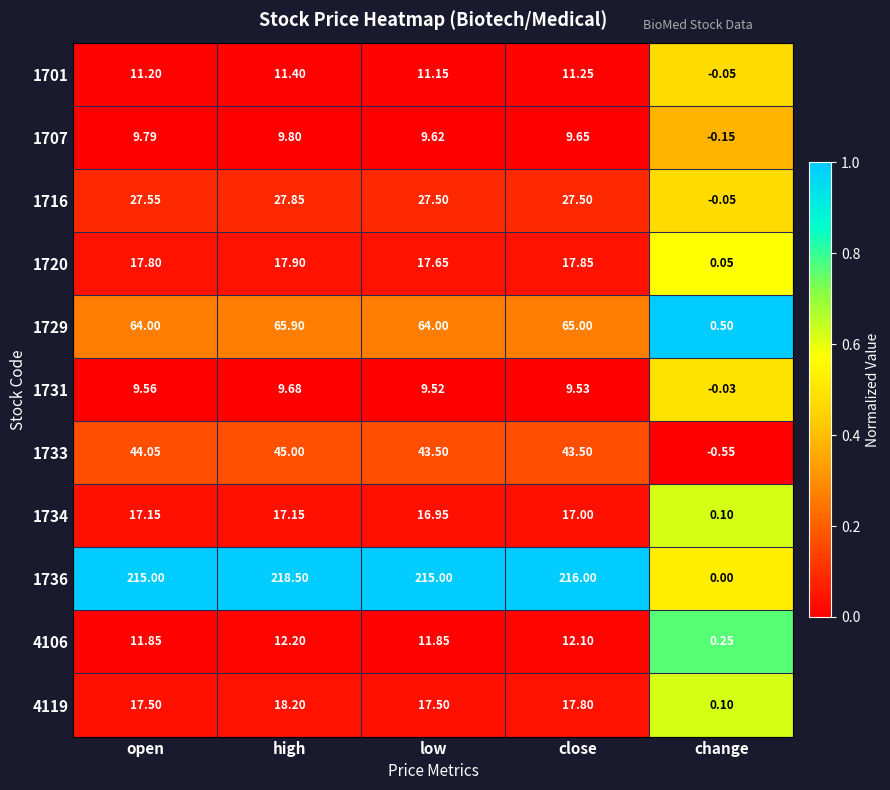

Is the value of 1701 at low greater than the value of 4106 at open?

No